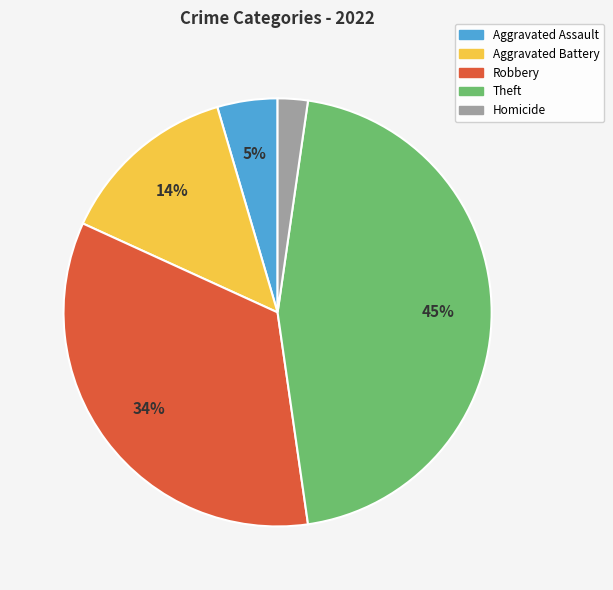

Is there any slice that represents more than half of the pie?

No